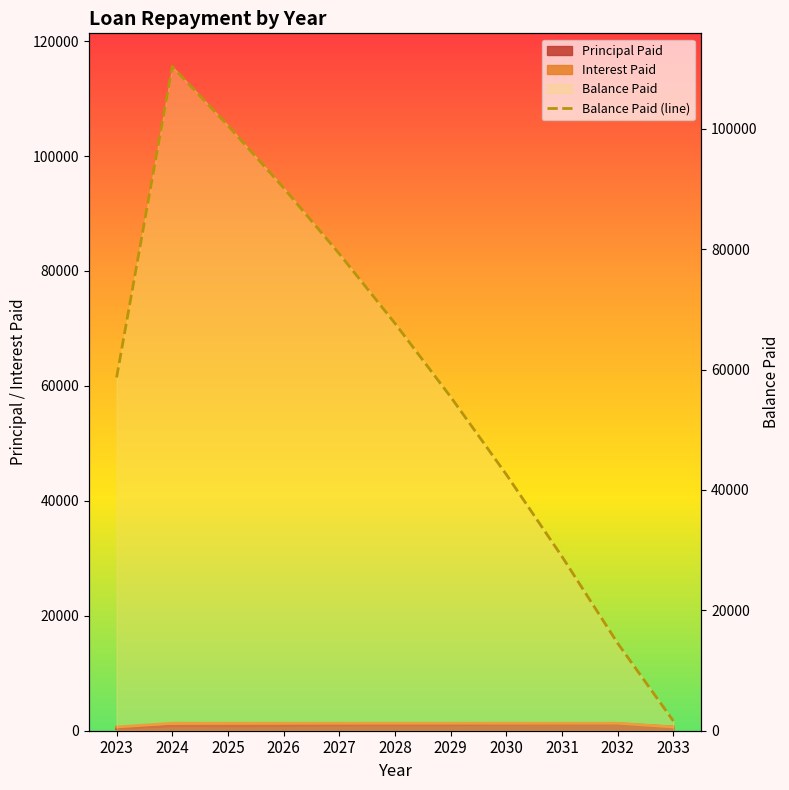

True or false: there are more than 2 points higher than both neighbors.

False